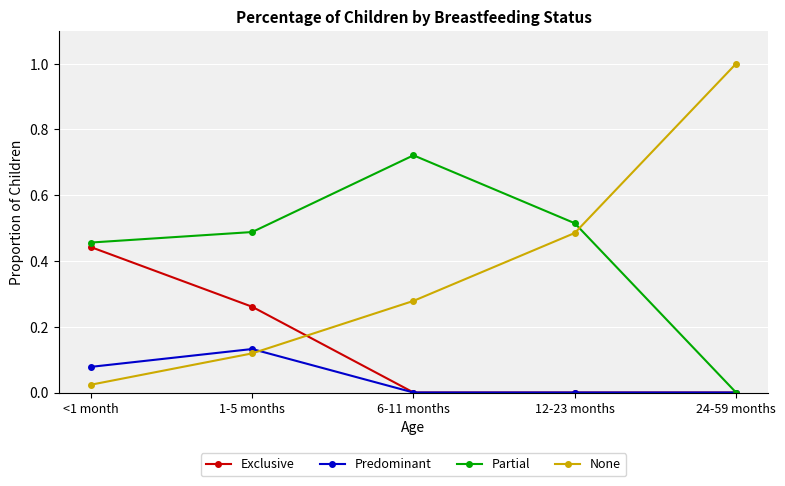

How many distinct data groups are displayed?

4